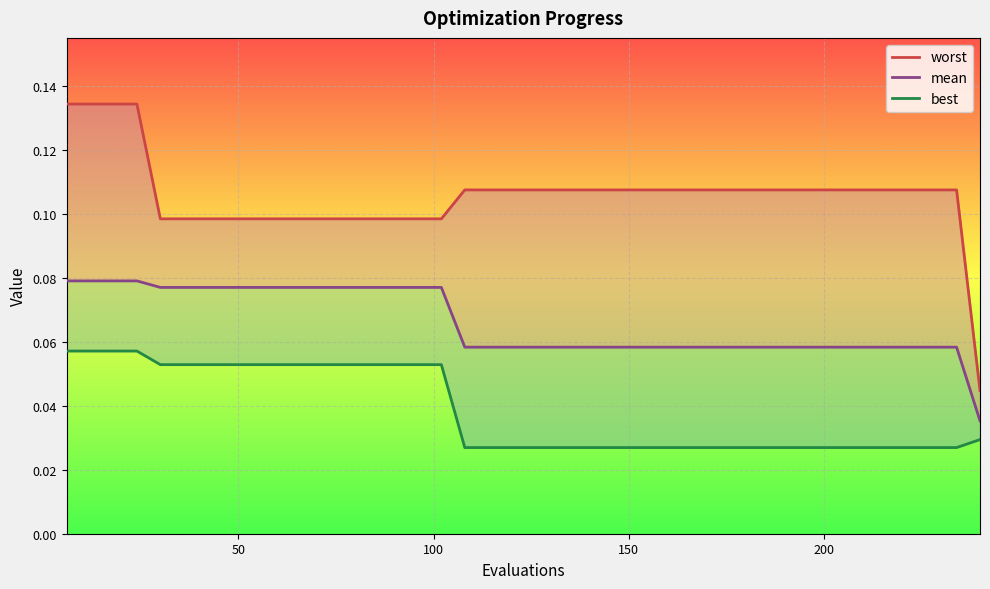

Reading left to right, extract all data points from this chart.

worst: 0.1	0.1	0.1	0.1	0.1	0.1	0.1	0.1	0.1	0.1	0.1	0.1	0.1	0.1	0.1	0.1	0.1	0.1	0.1	0.1	0.1	0.1	0.1	0.1	0.1	0.1	0.1	0.1	0.1	0.1	0.1	0.1	0.1	0.1	0.1	0.1	0.1	0.1	0.1	0.0
mean: 0.1	0.1	0.1	0.1	0.1	0.1	0.1	0.1	0.1	0.1	0.1	0.1	0.1	0.1	0.1	0.1	0.1	0.1	0.1	0.1	0.1	0.1	0.1	0.1	0.1	0.1	0.1	0.1	0.1	0.1	0.1	0.1	0.1	0.1	0.1	0.1	0.1	0.1	0.1	0.0
best: 0.1	0.1	0.1	0.1	0.1	0.1	0.1	0.1	0.1	0.1	0.1	0.1	0.1	0.1	0.1	0.1	0.1	0.0	0.0	0.0	0.0	0.0	0.0	0.0	0.0	0.0	0.0	0.0	0.0	0.0	0.0	0.0	0.0	0.0	0.0	0.0	0.0	0.0	0.0	0.0